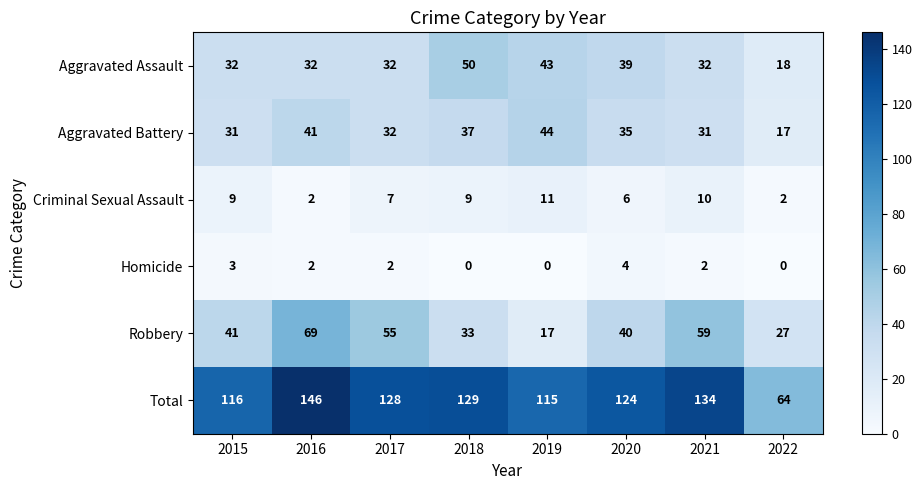

What is the maximum value shown in the chart?

146